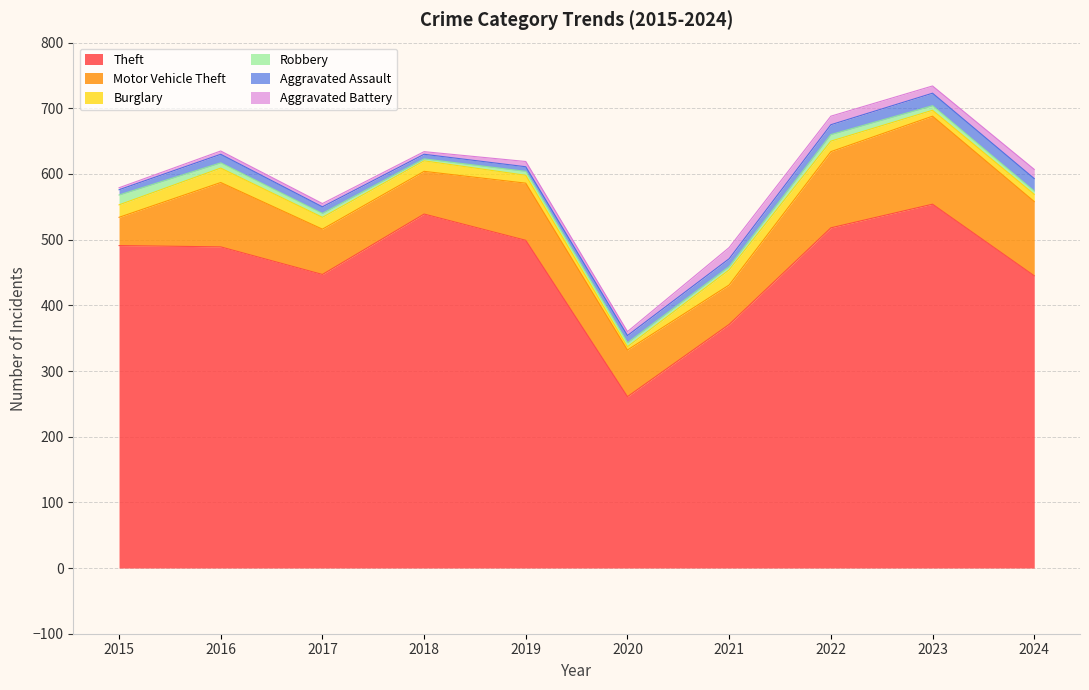

Which category has the lowest value in the Robbery series?

2018